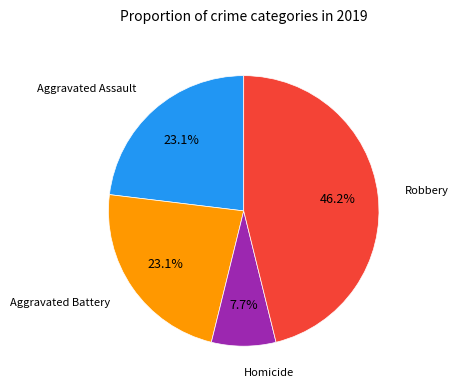

Between Homicide and Robbery, which is larger?

Robbery